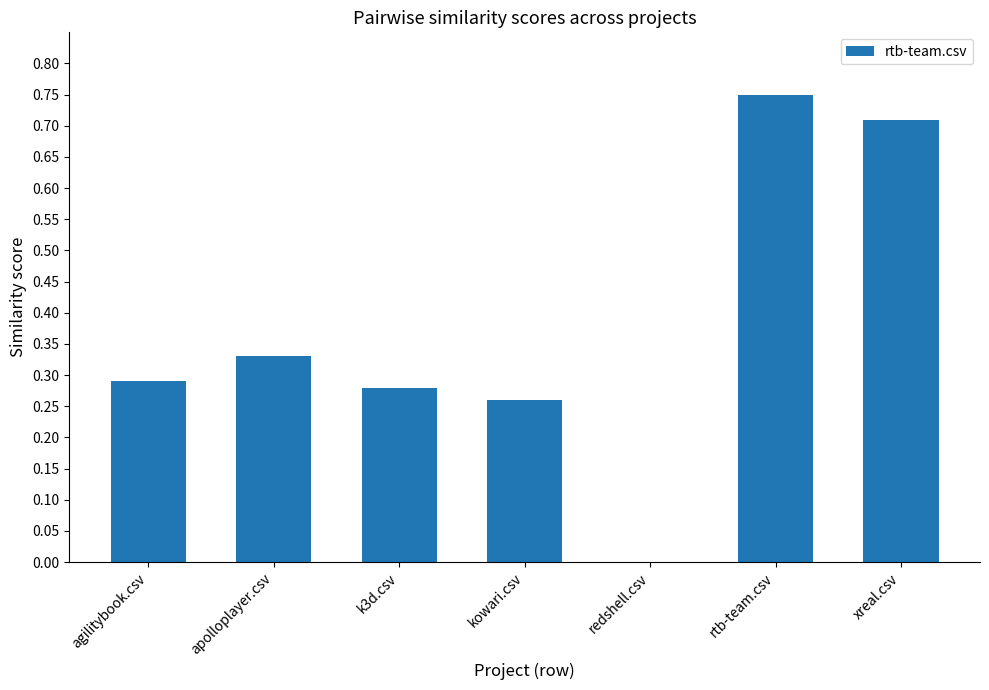

At which category does the chart reach its peak across all series?

rtb-team.csv